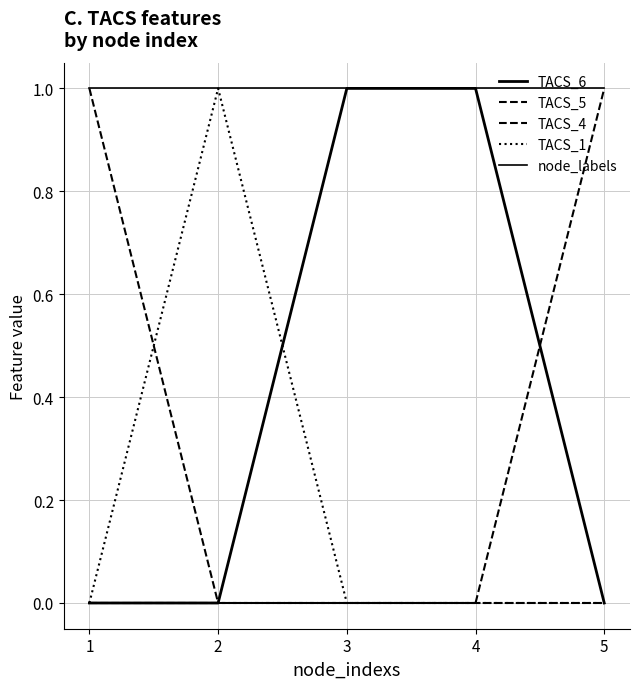

True or false: TACS_4 and TACS_6 intersect in this chart.

False